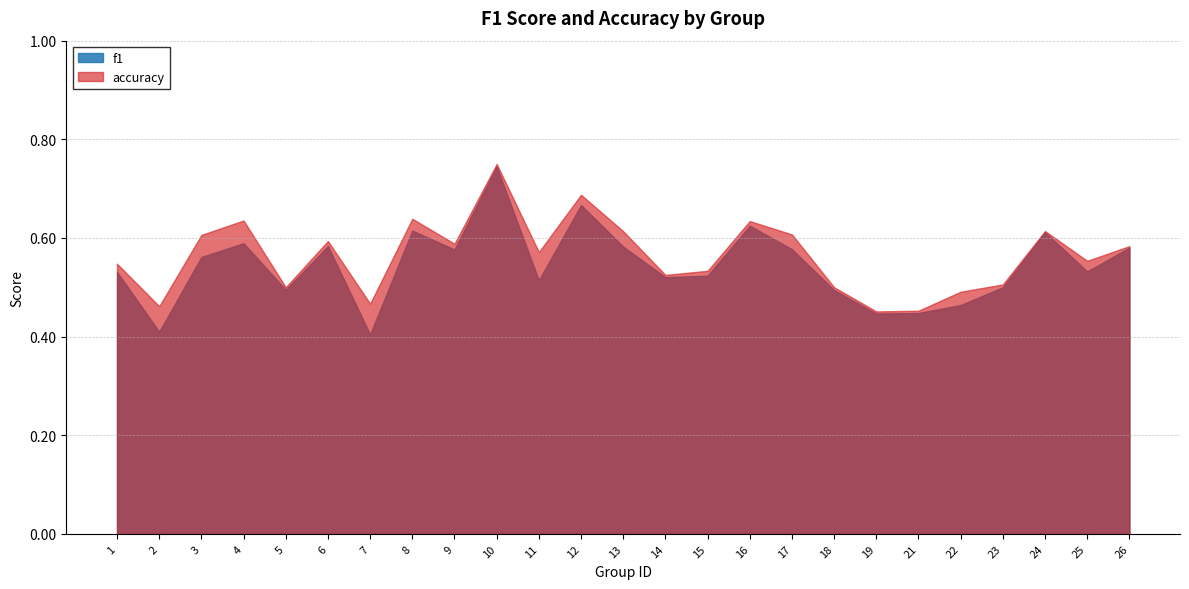

Which series has the largest total across all categories?

accuracy